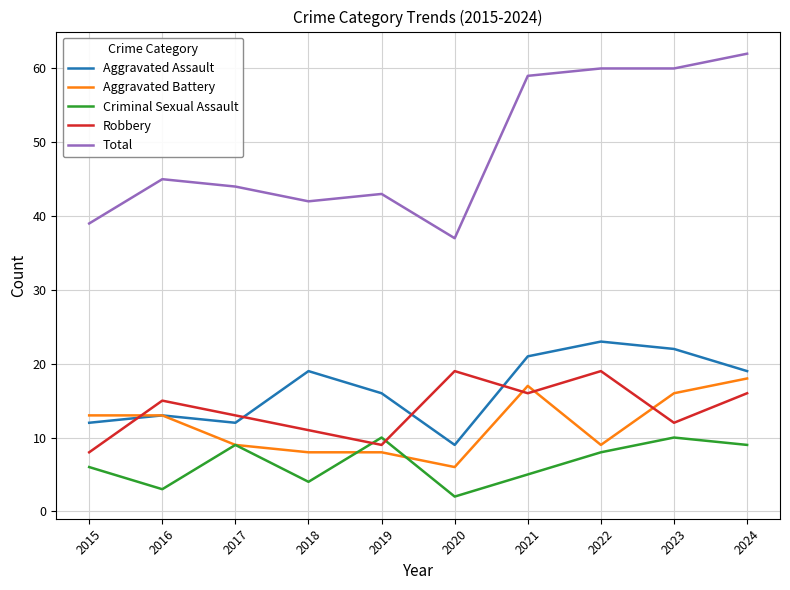

Which series has the largest range (max minus min)?

Total